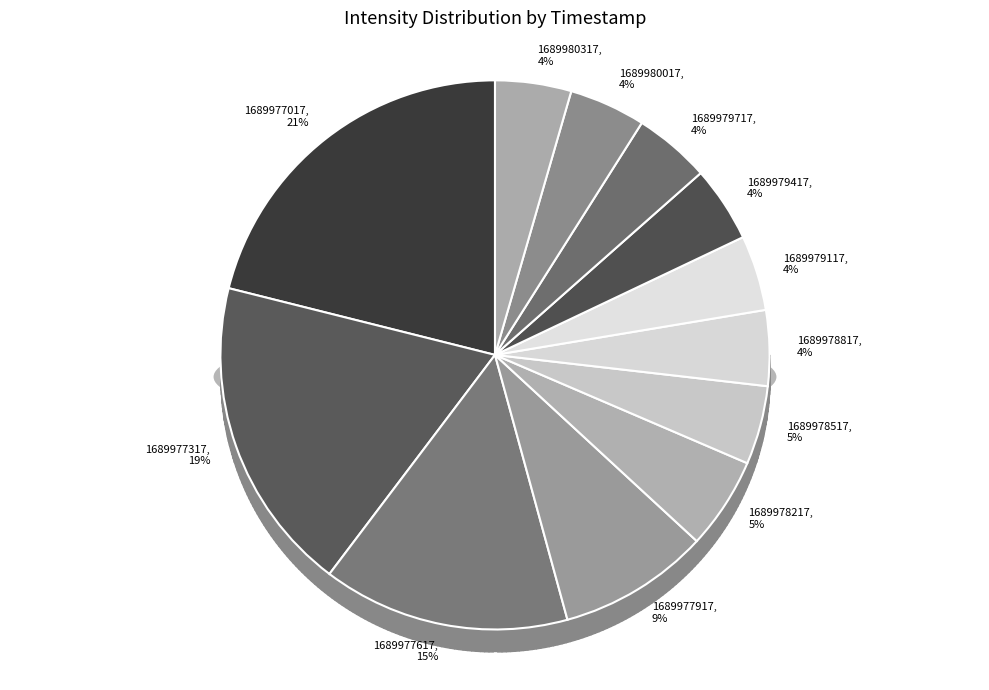

Which category has the smallest portion of the pie?

1689979117